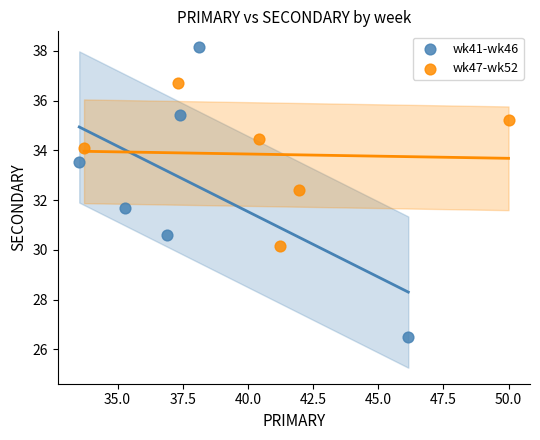

Which series reaches the maximum Y coordinate?

wk41-wk46